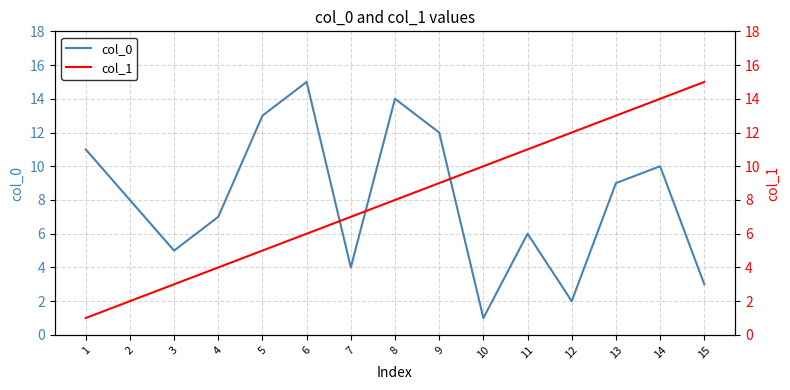

What is the sum of all col_0 values?

120